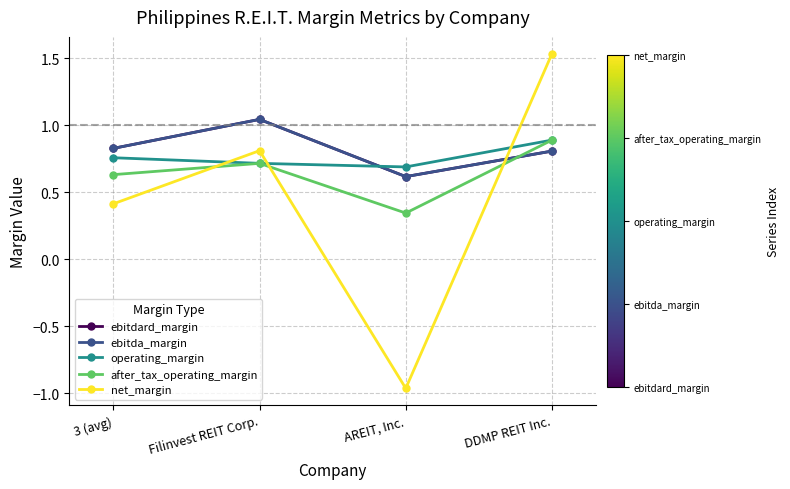

What is the average value of the operating_margin series?

0.8